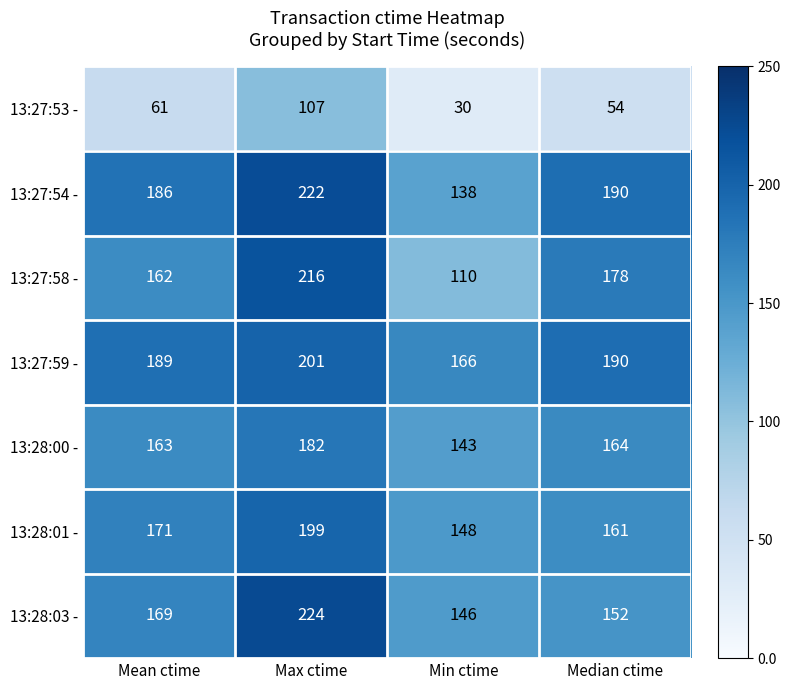

True or false: 13:27:58 - has a value of 99 at Max ctime.

False